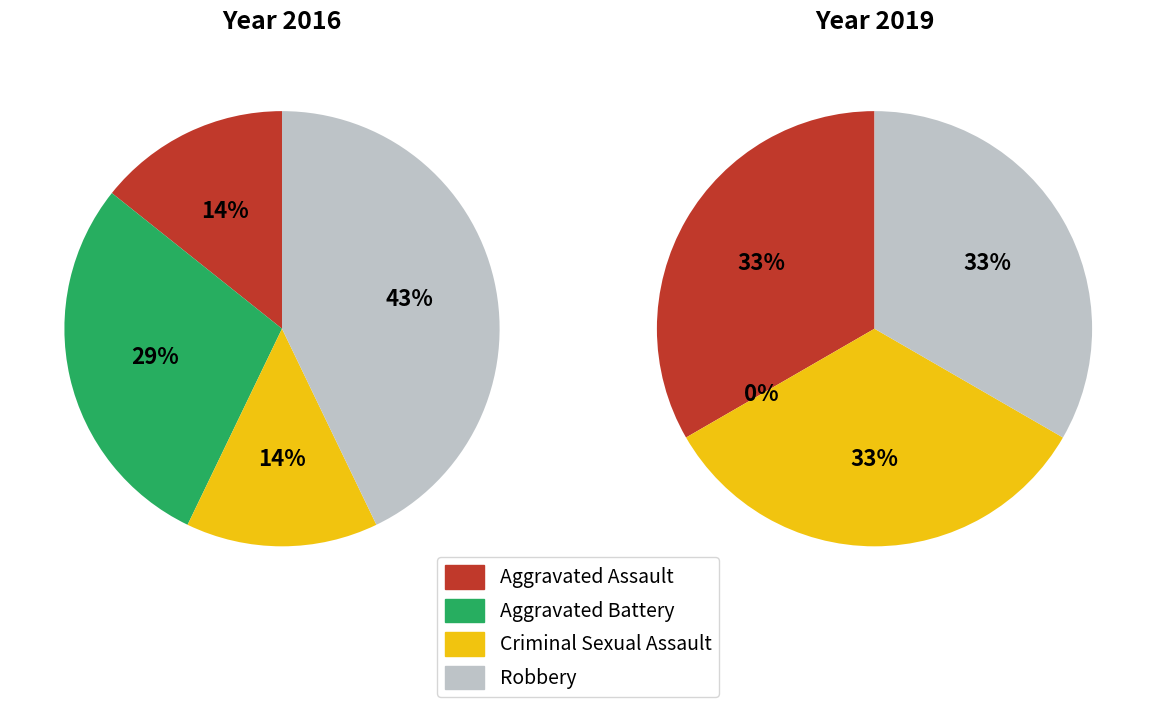

Is there a majority slice in this chart?

No